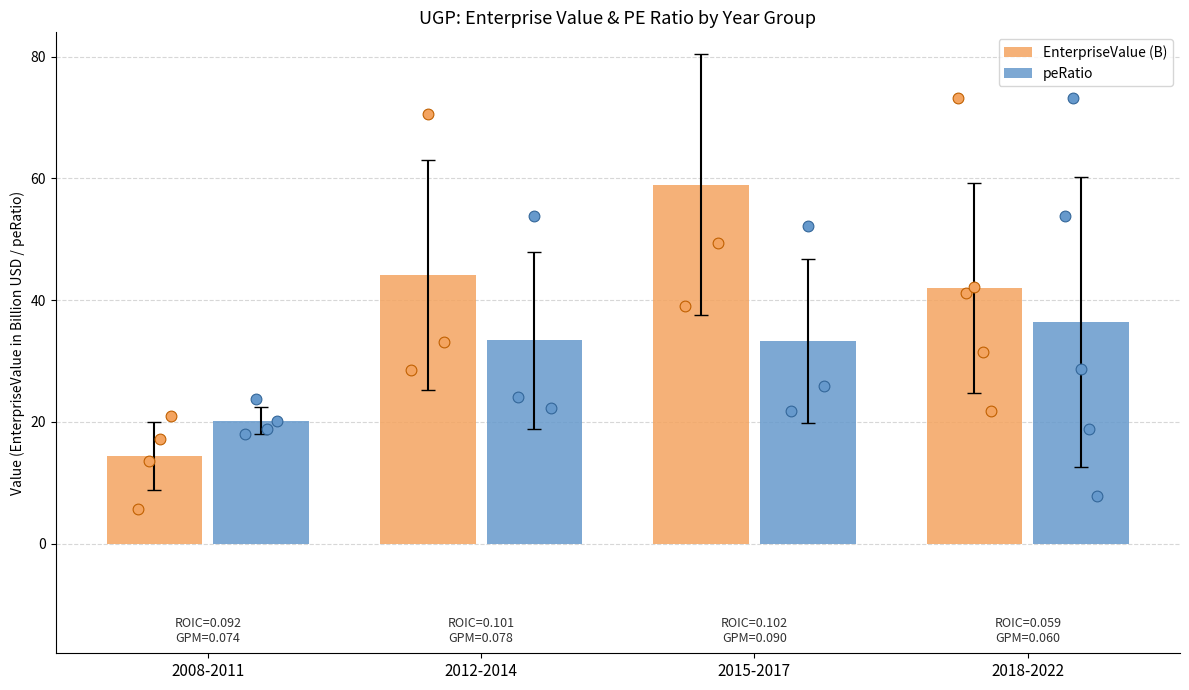

What are all the series names shown in the legend?

EnterpriseValue (B), peRatio